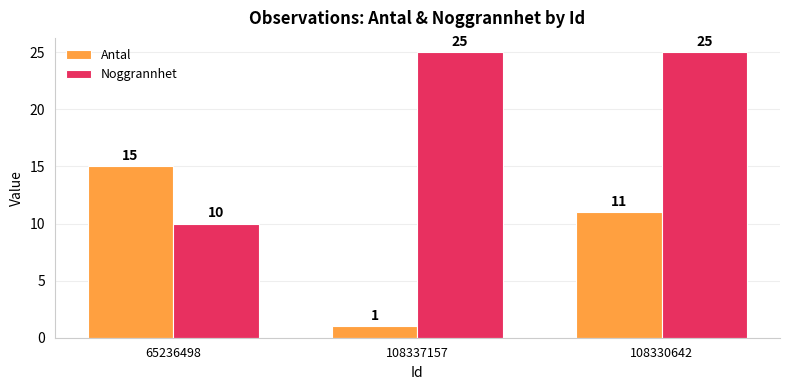

Which series has the widest spread of values?

Noggrannhet